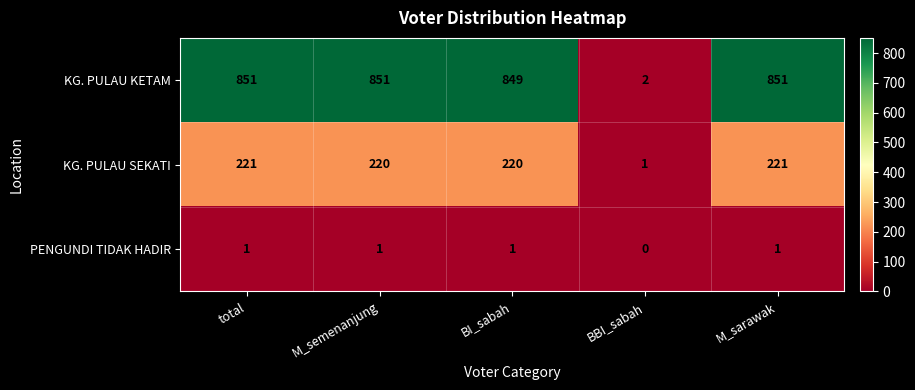

How many values in PENGUNDI TIDAK HADIR are above zero?

4